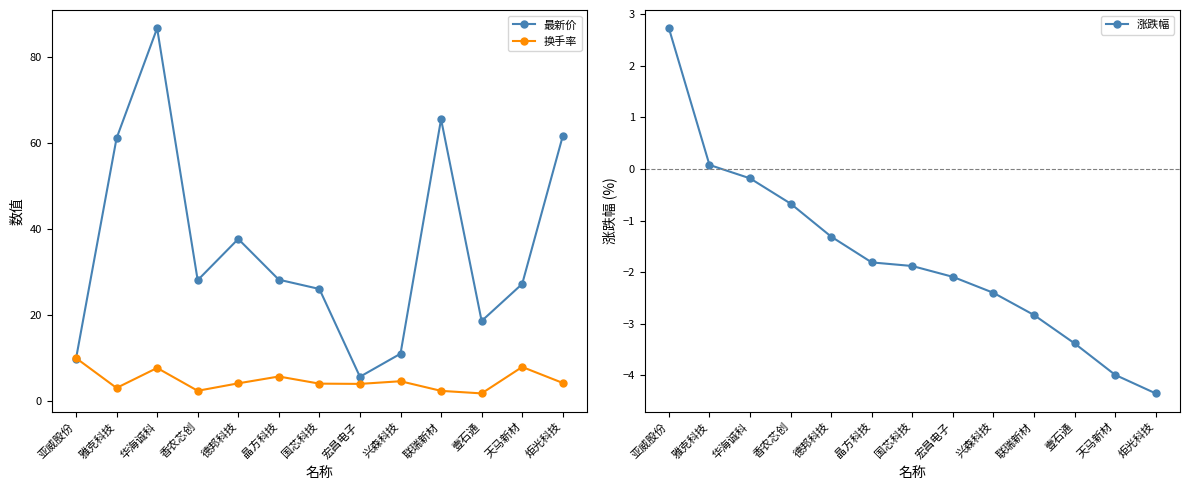

Read the 涨跌幅 value at 华海诚科.

-0.2